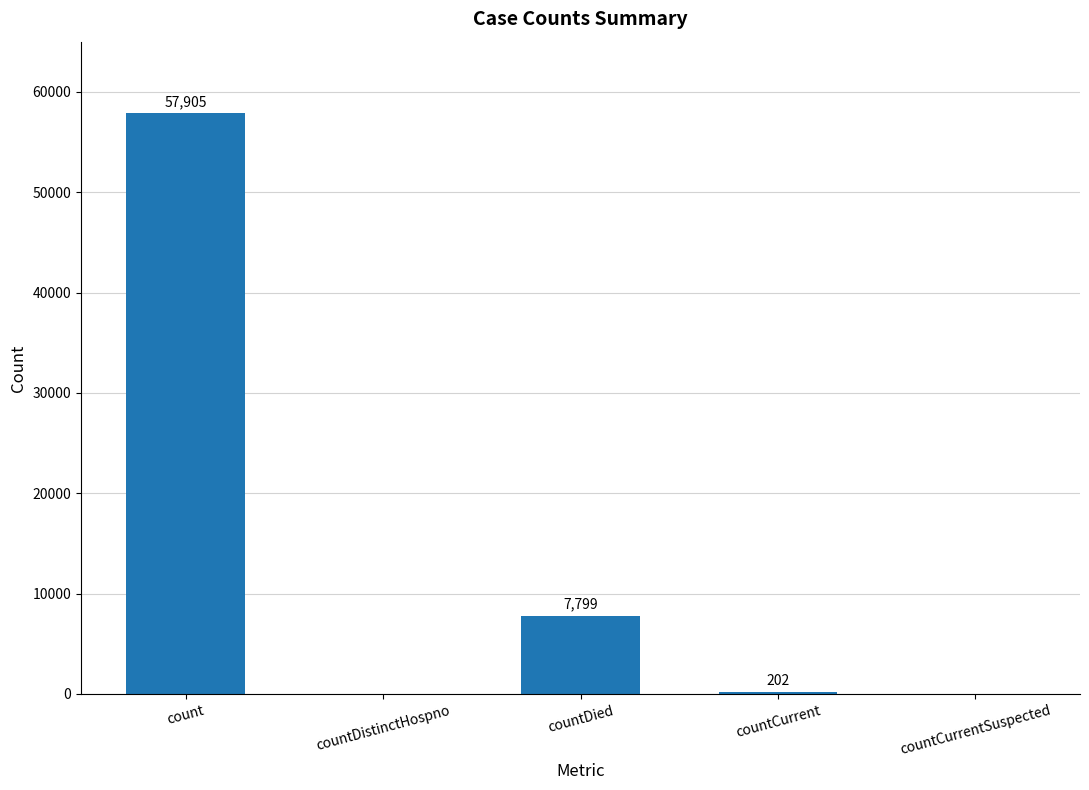

How many values are above zero?

3